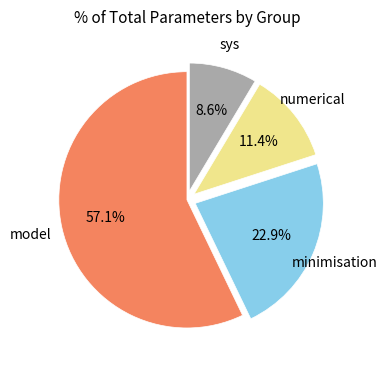

Rank the categories by value from lowest to highest.

sys, numerical, minimisation, model